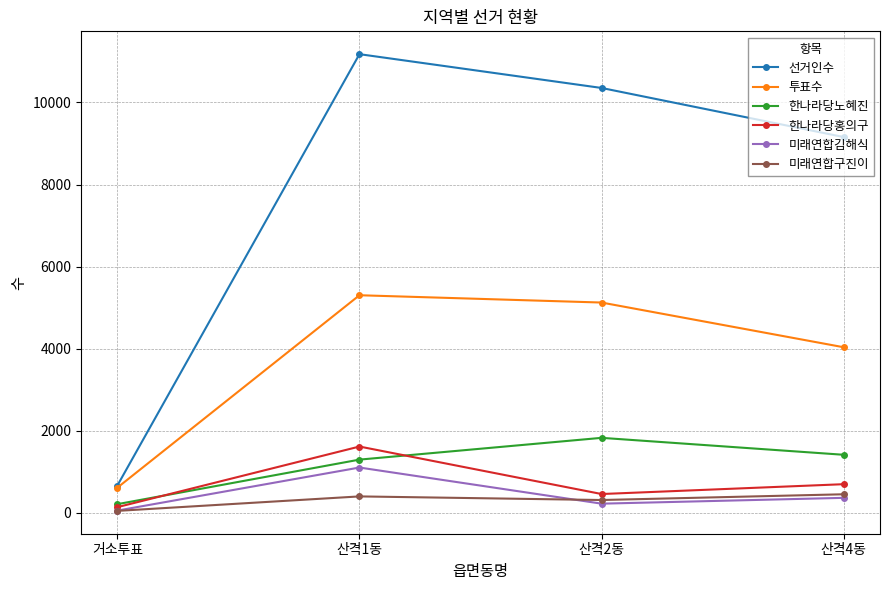

What are all the series names shown in the legend?

선거인수, 투표수, 한나라당노혜진, 한나라당홍의구, 미래연합김해식, 미래연합구진이